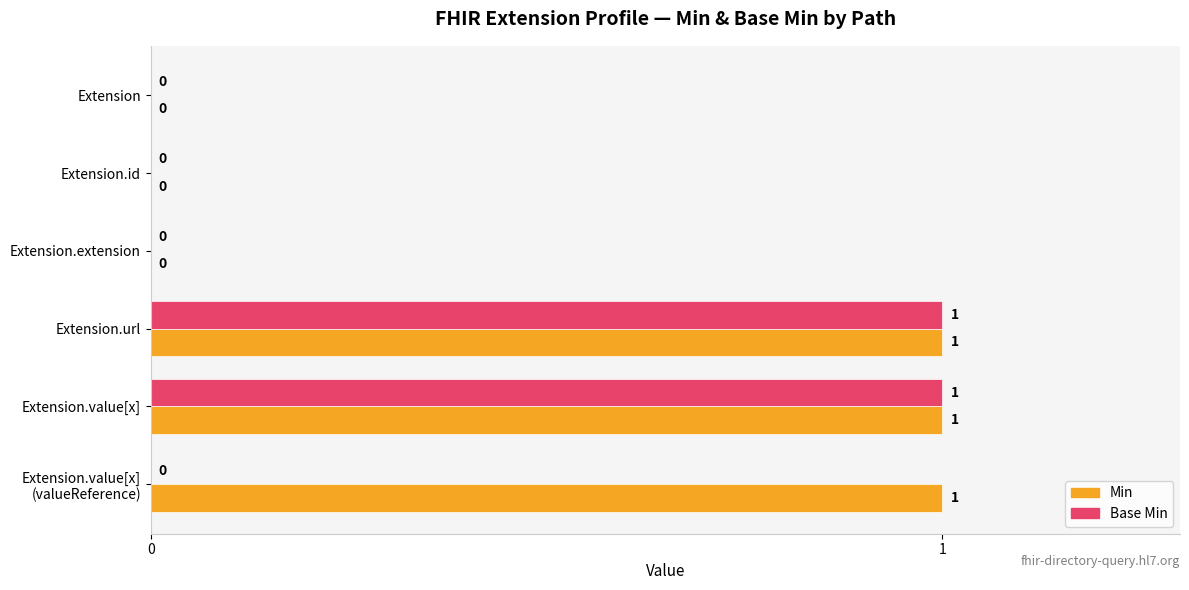

What is the highest value of the Base Min series?

1